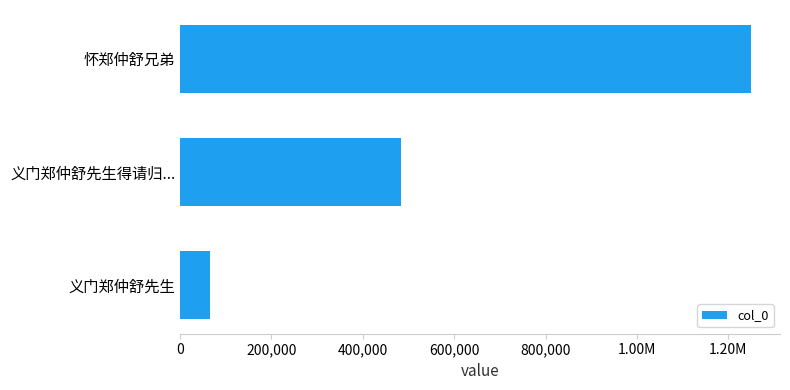

Does the chart contain any negative values?

No